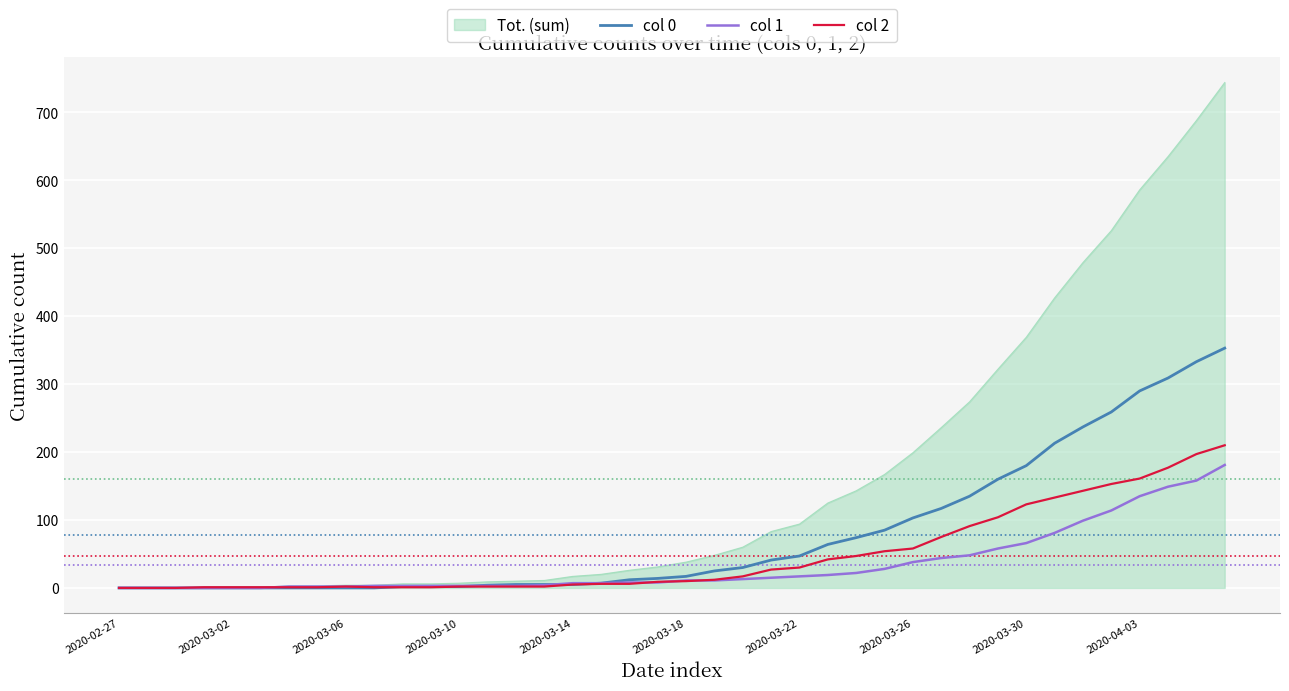

Which series has the largest range (max minus min)?

Tot. (sum)